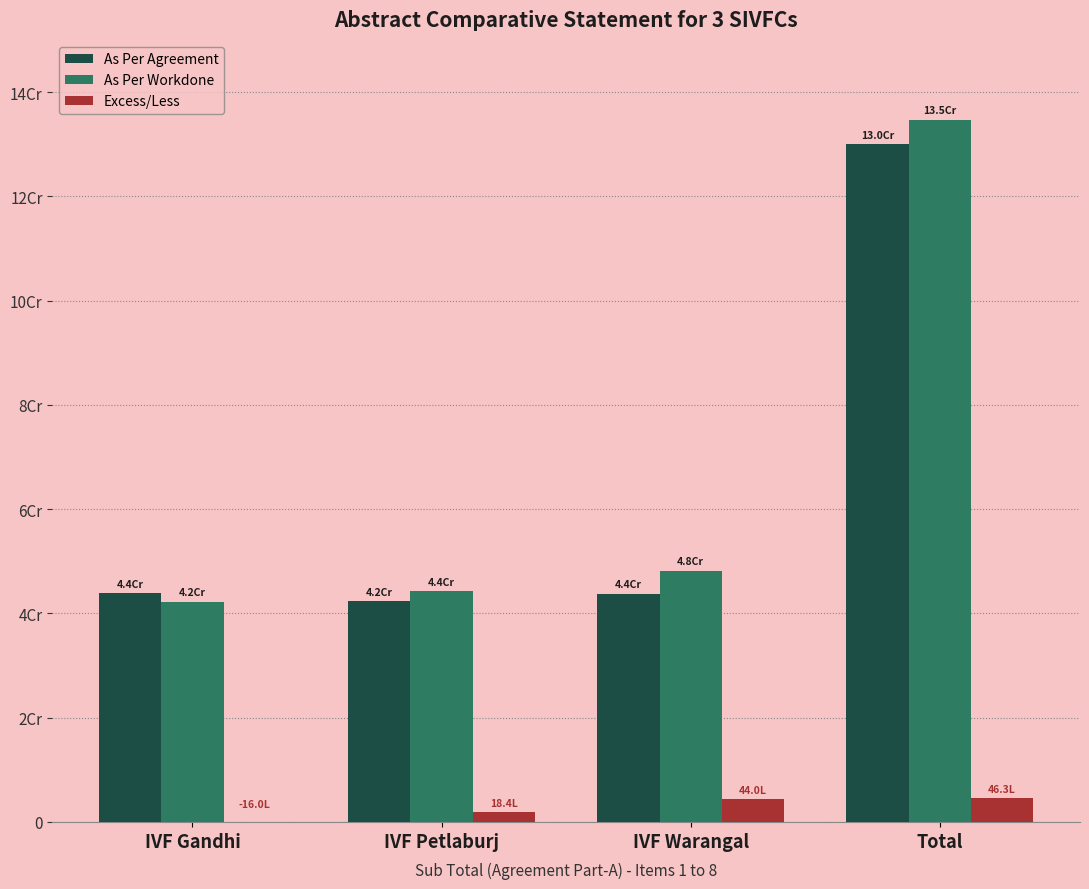

What is the sum of the As Per Agreement values at Total and IVF Petlaburj?

172476532.0